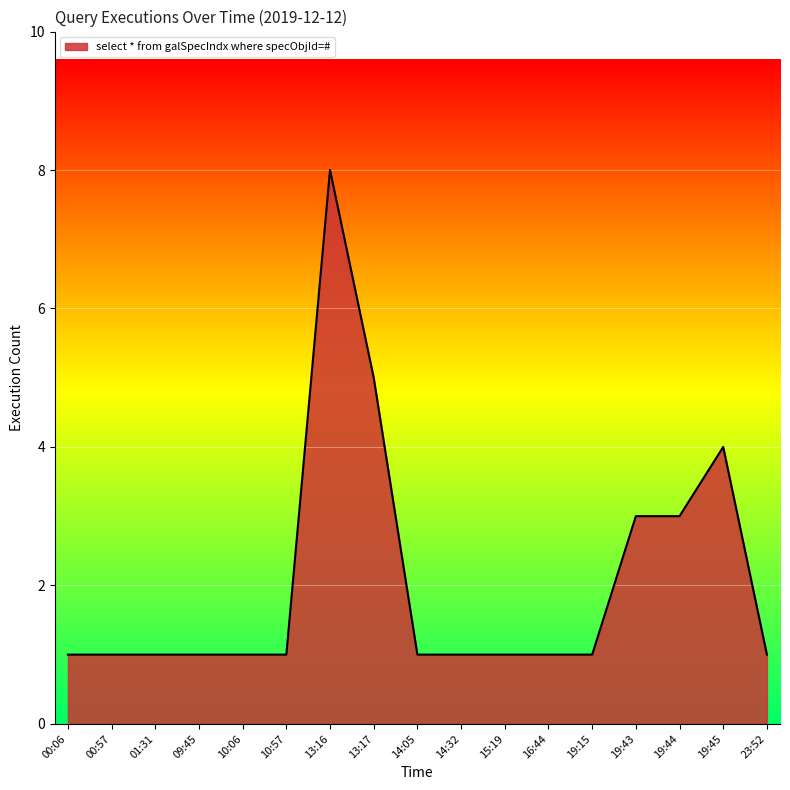

What is the difference between the maximum and minimum values?

7